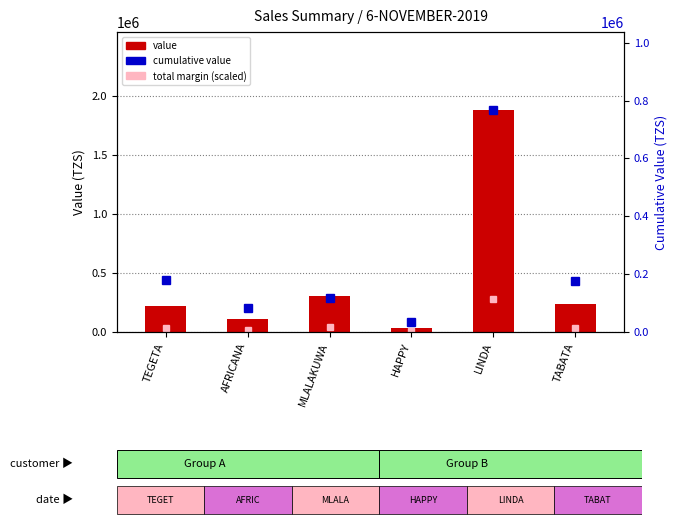

What is the label of the 5th bar from the left?

LINDA